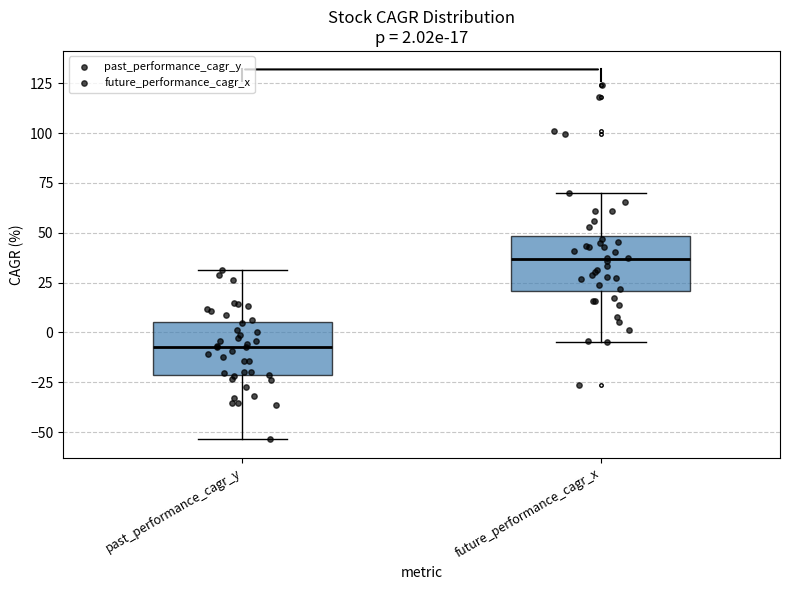

Which box's median line is the highest?

future_performance_cagr_x